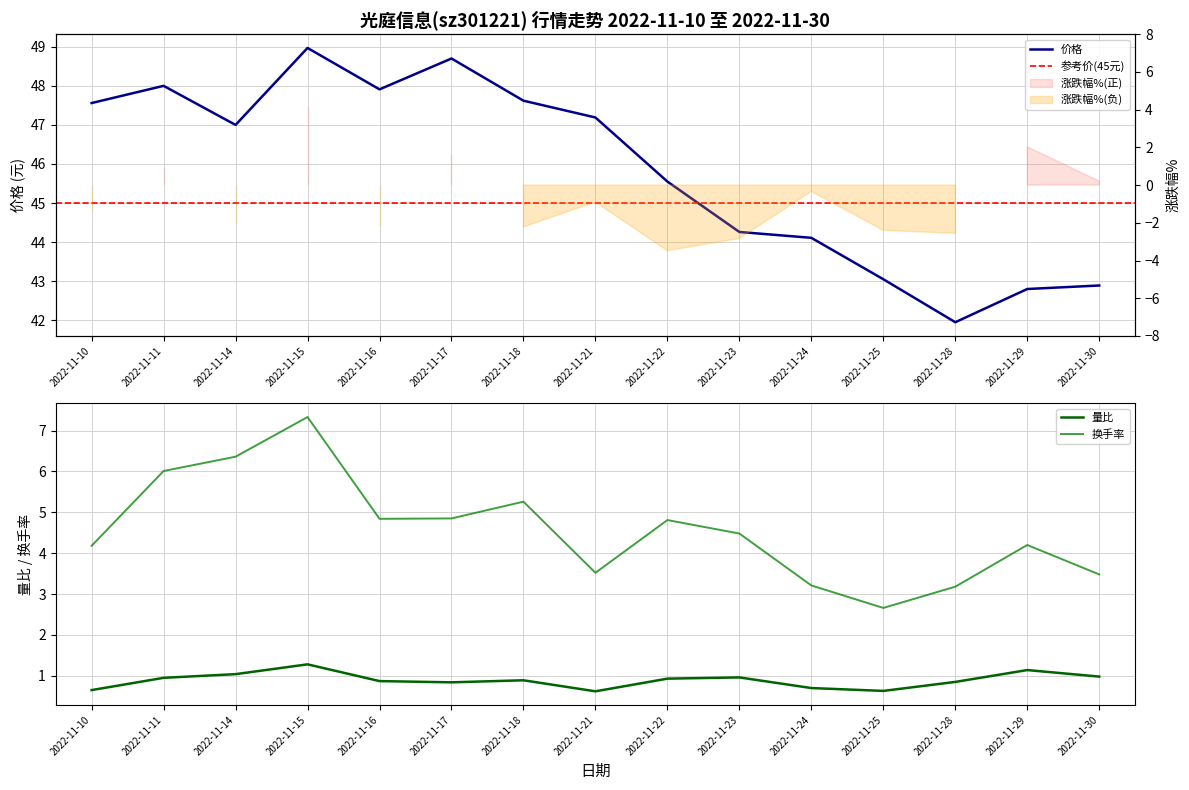

True or false: 价格 and 换手率 cross at least once.

False